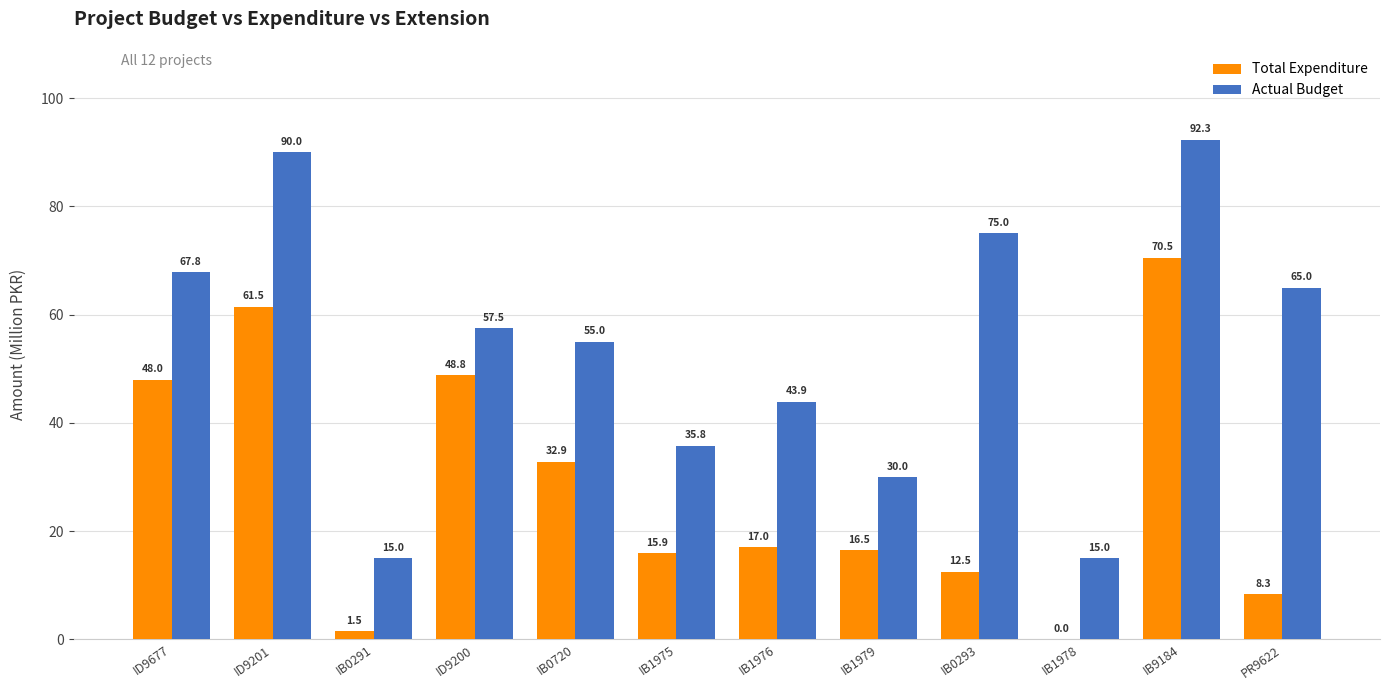

What is the maximum value for Total Expenditure?

70.5